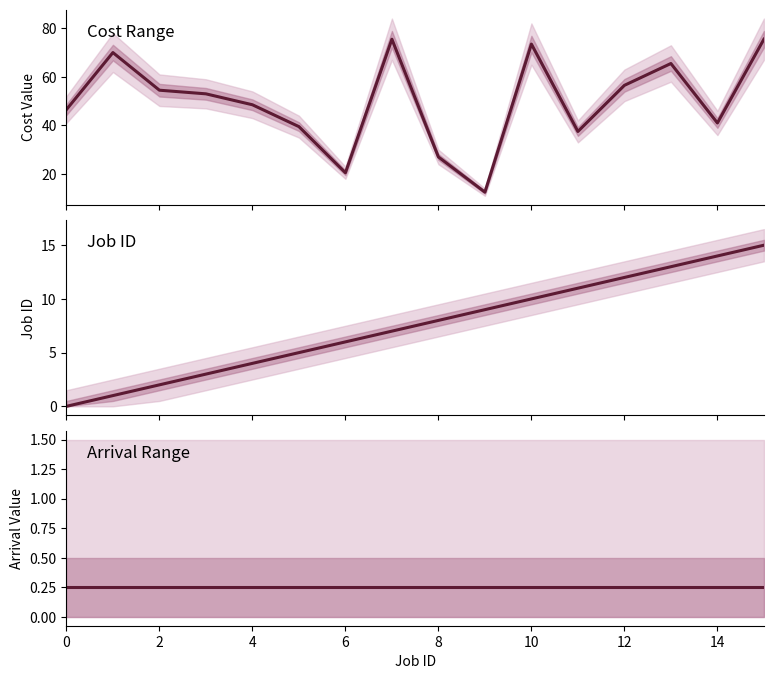

What is the sum of the Arrival mid values at 2 and 0?

0.5